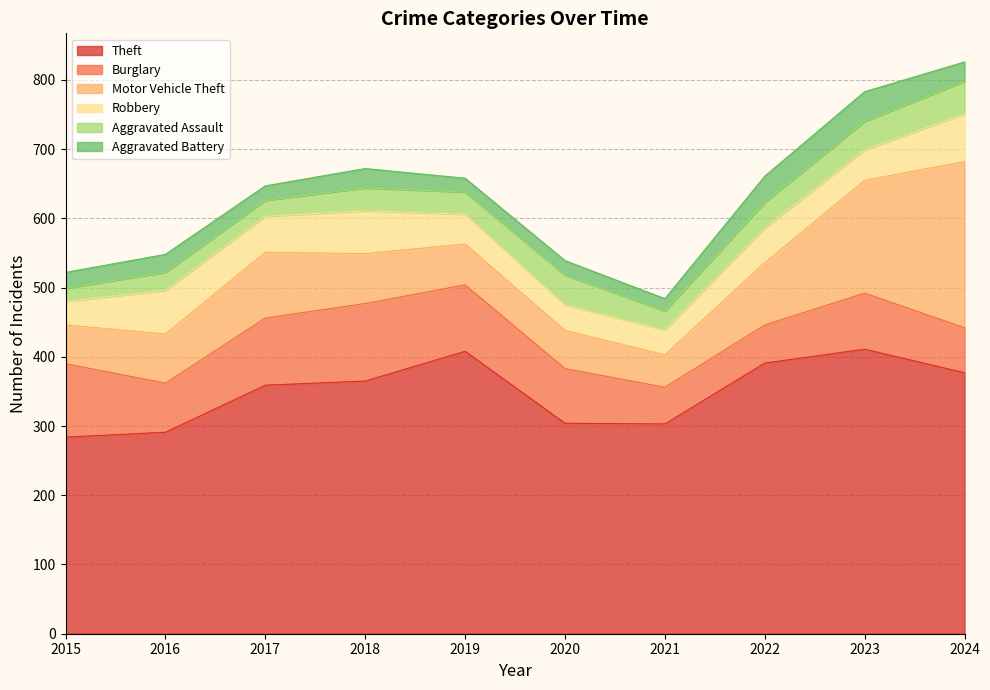

Which series has the widest spread of values?

Motor Vehicle Theft